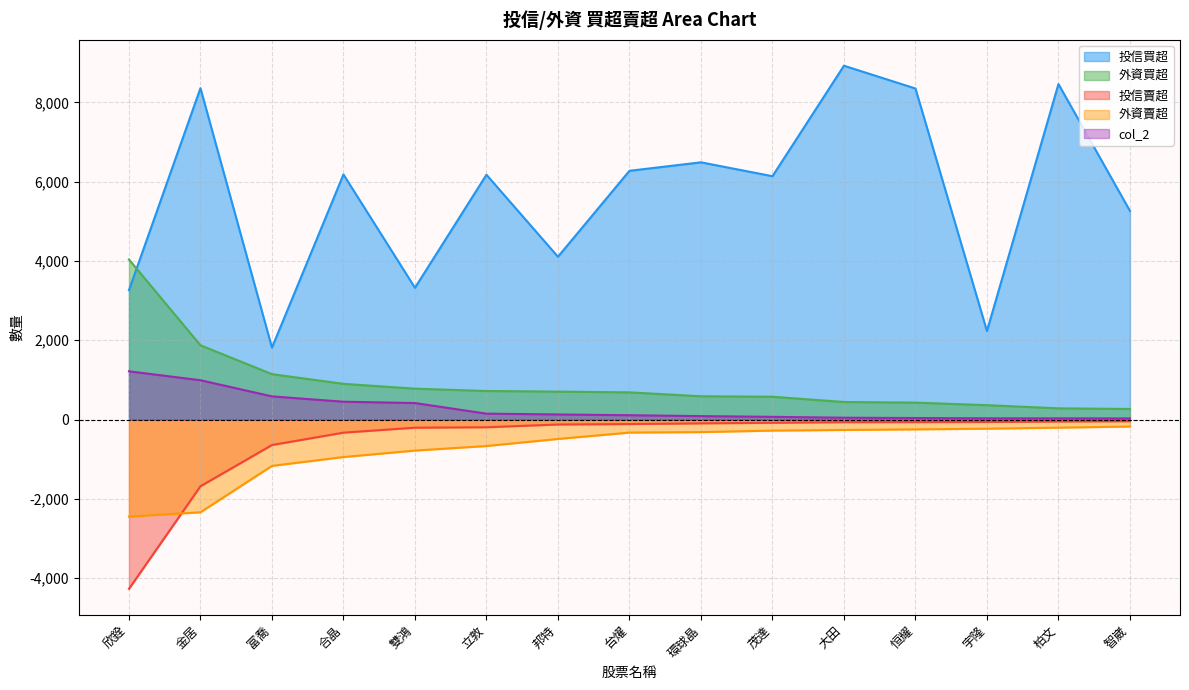

What is the sum of all 外資買超 values?

13806